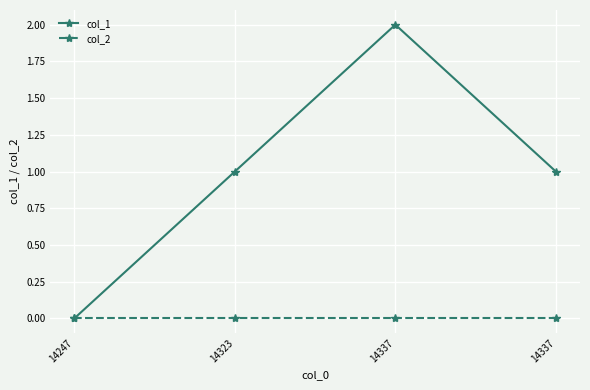

What are all the series names shown in the legend?

col_1, col_2